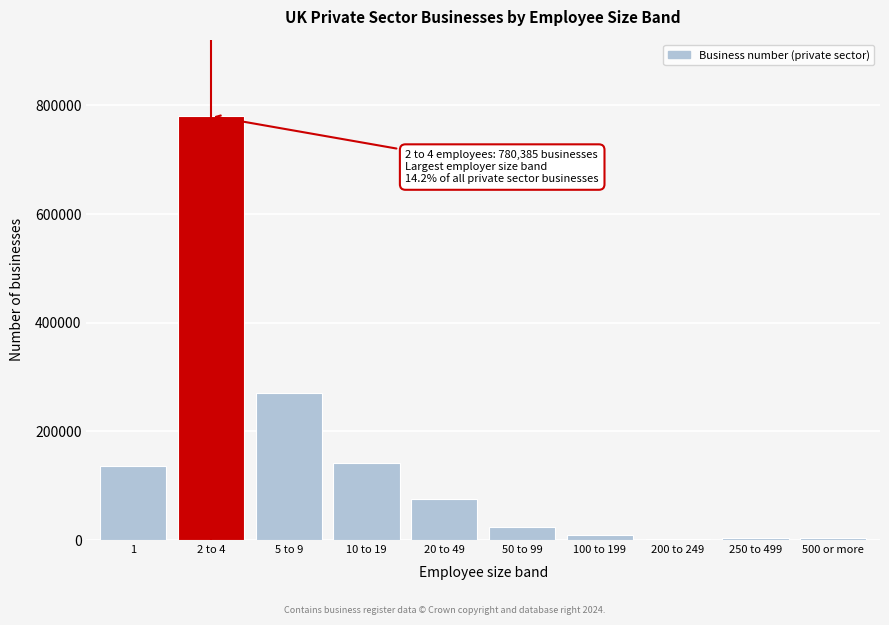

What is the sum of all values?

1447900